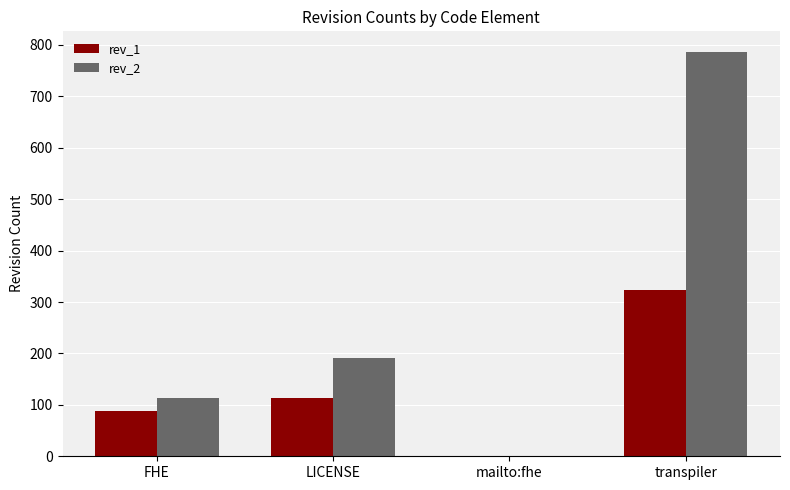

Which series has the largest total across all categories?

rev_2